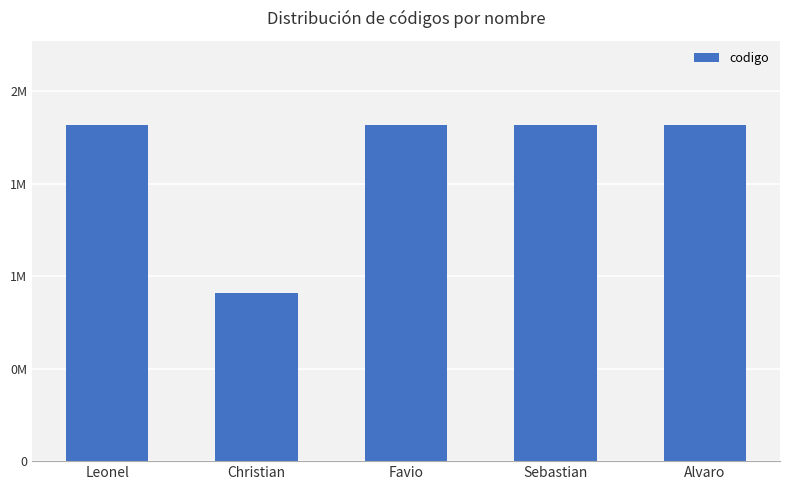

What is the difference between the maximum and minimum values?

998143